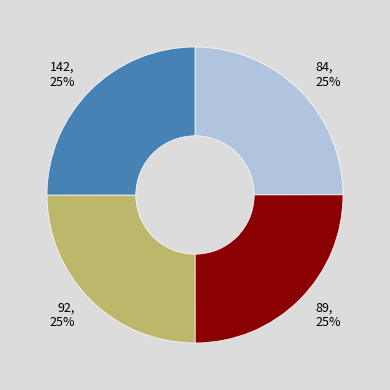

Does any single category account for the majority?

No